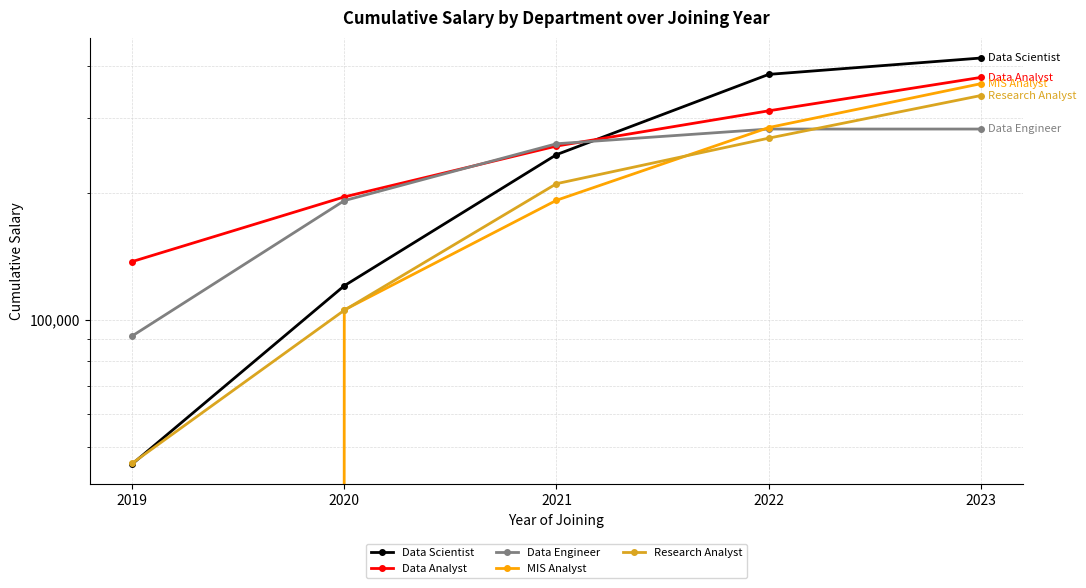

Which series ends up on top after the final intersection of Data Engineer and Data Scientist?

Data Scientist